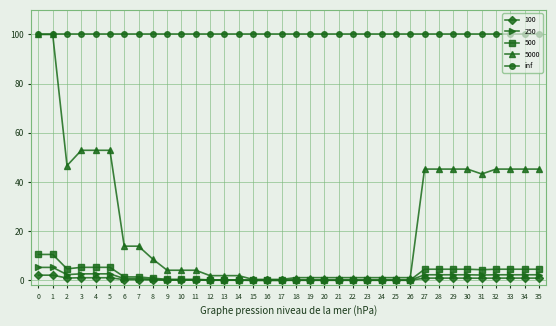

True or false: 100 has more than 0 points higher than both neighbors.

True